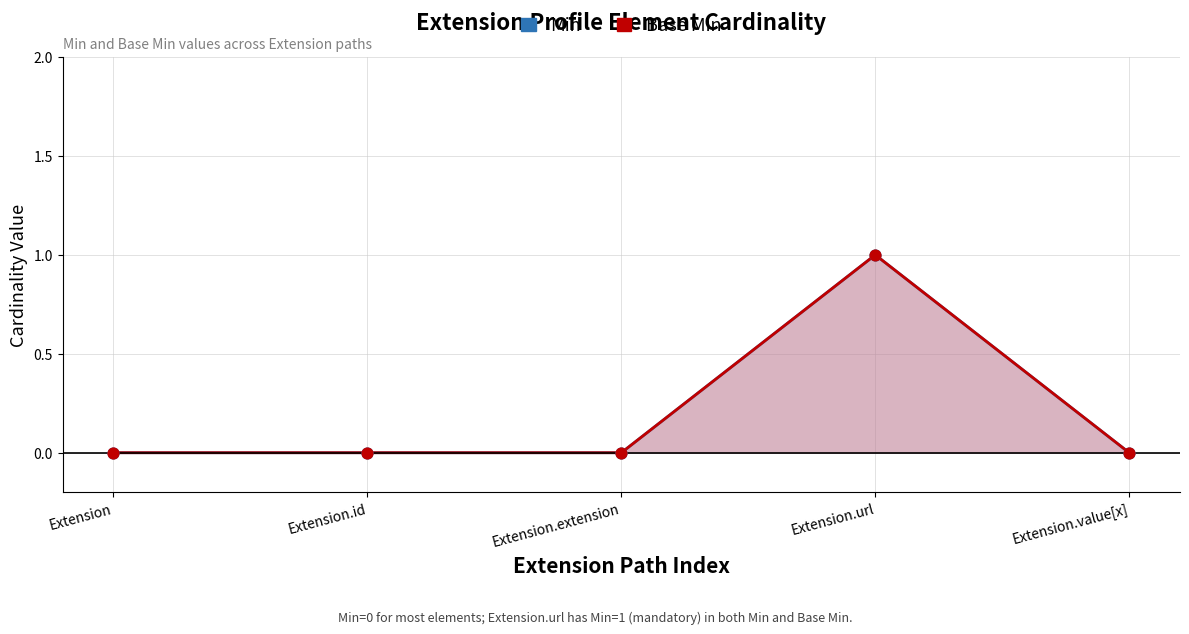

Is the value of Min at Extension greater than the value of Base Min at Extension?

No